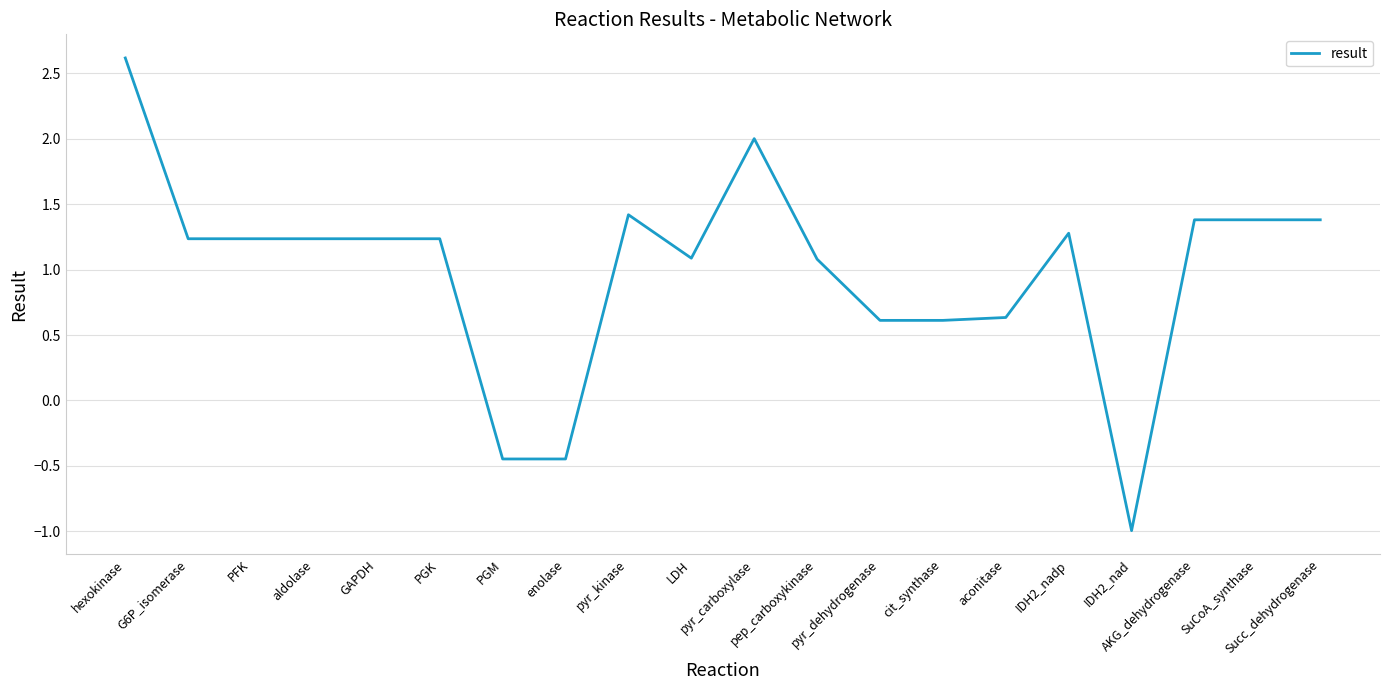

What is the difference between the maximum and minimum values?

3.6